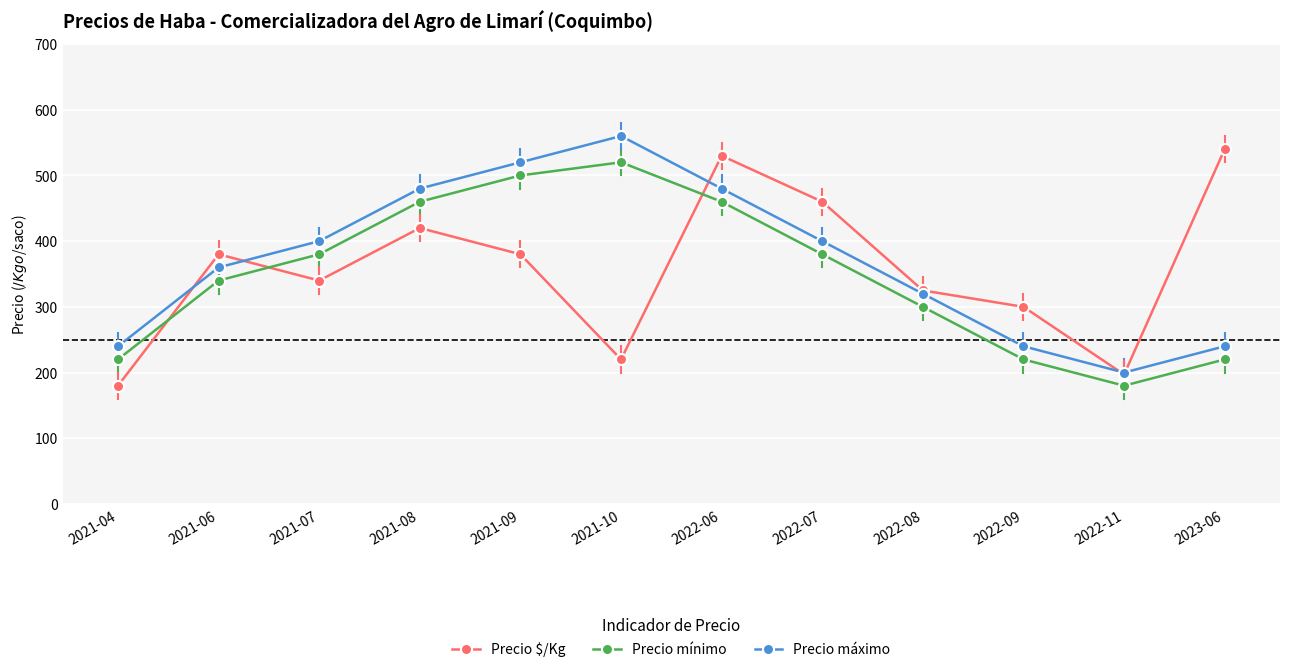

At 2022-09, list the series in order from smallest to largest.

Precio mínimo, Precio máximo, Precio $/Kg